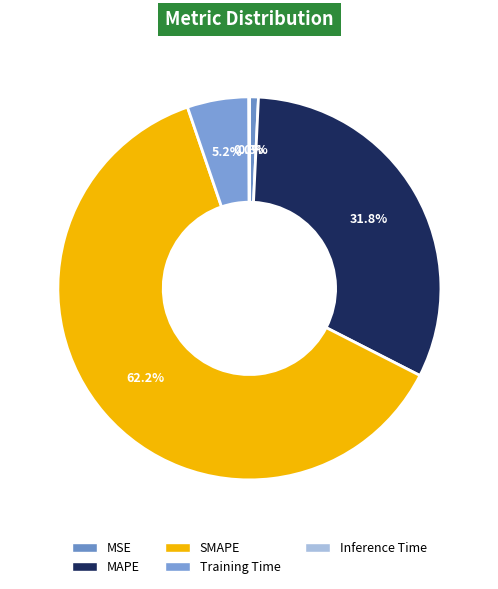

Rank the categories by value from lowest to highest.

Inference Time, MSE, Training Time, MAPE, SMAPE